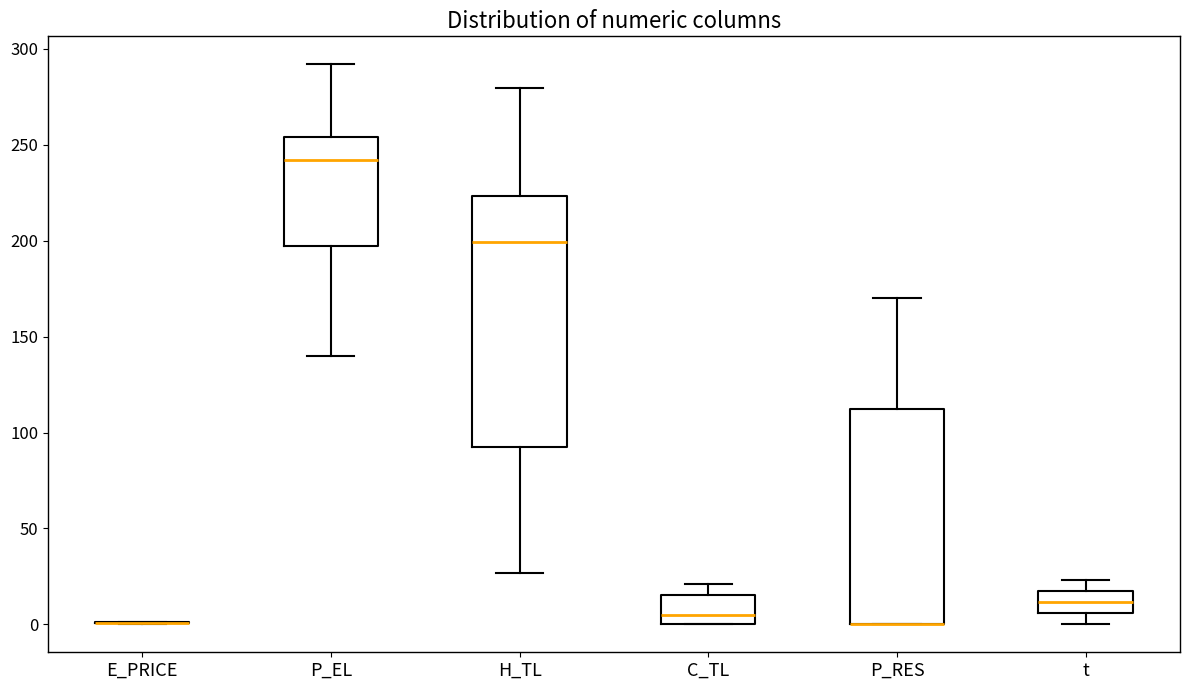

Which box is the tallest, from its lower edge to its upper edge?

H_TL